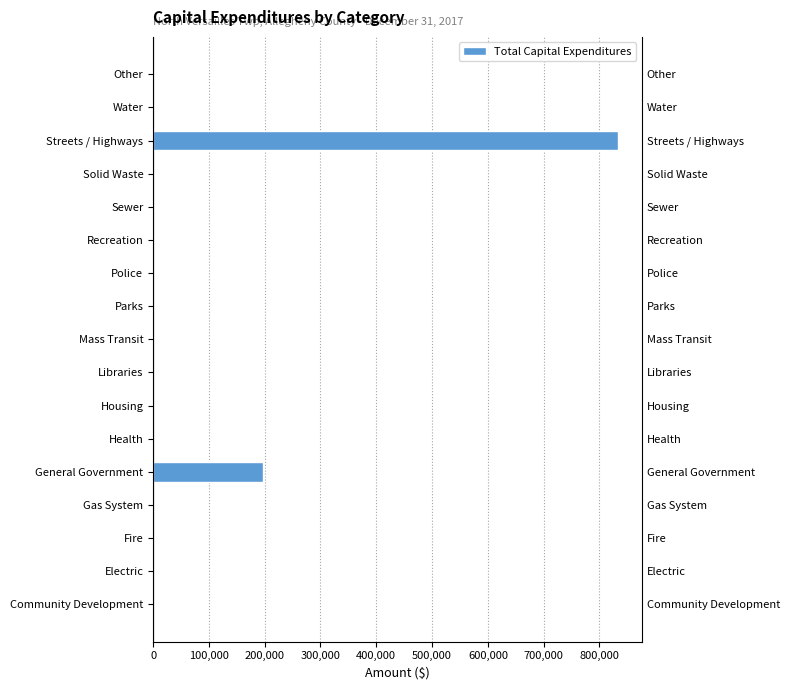

Count the number of data series in this chart.

1